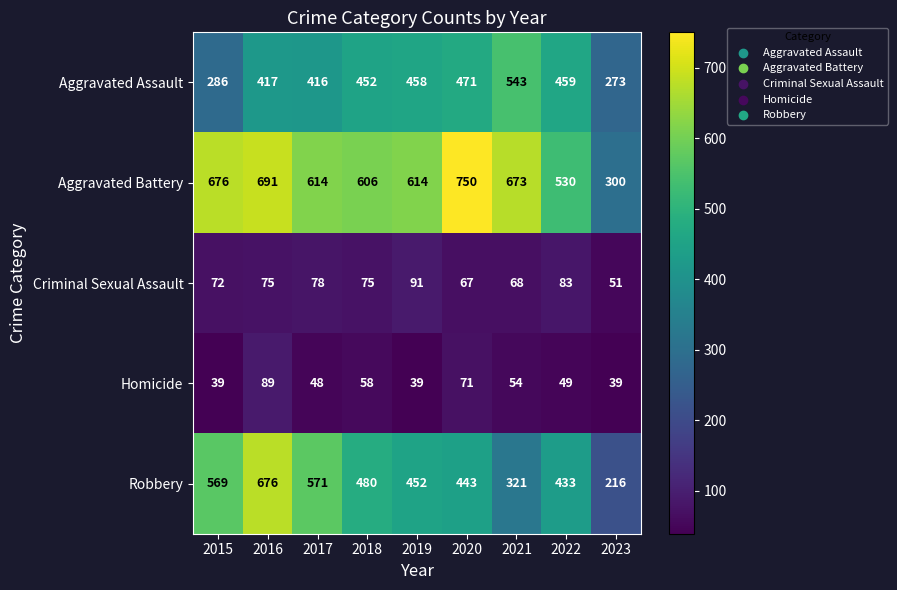

At which label is Robbery closest to 446?

2020